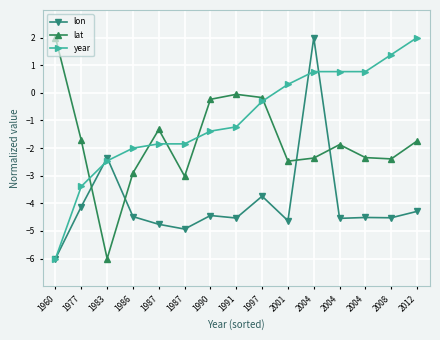

What is the sum of the year values at 1991 and 2008?

0.2